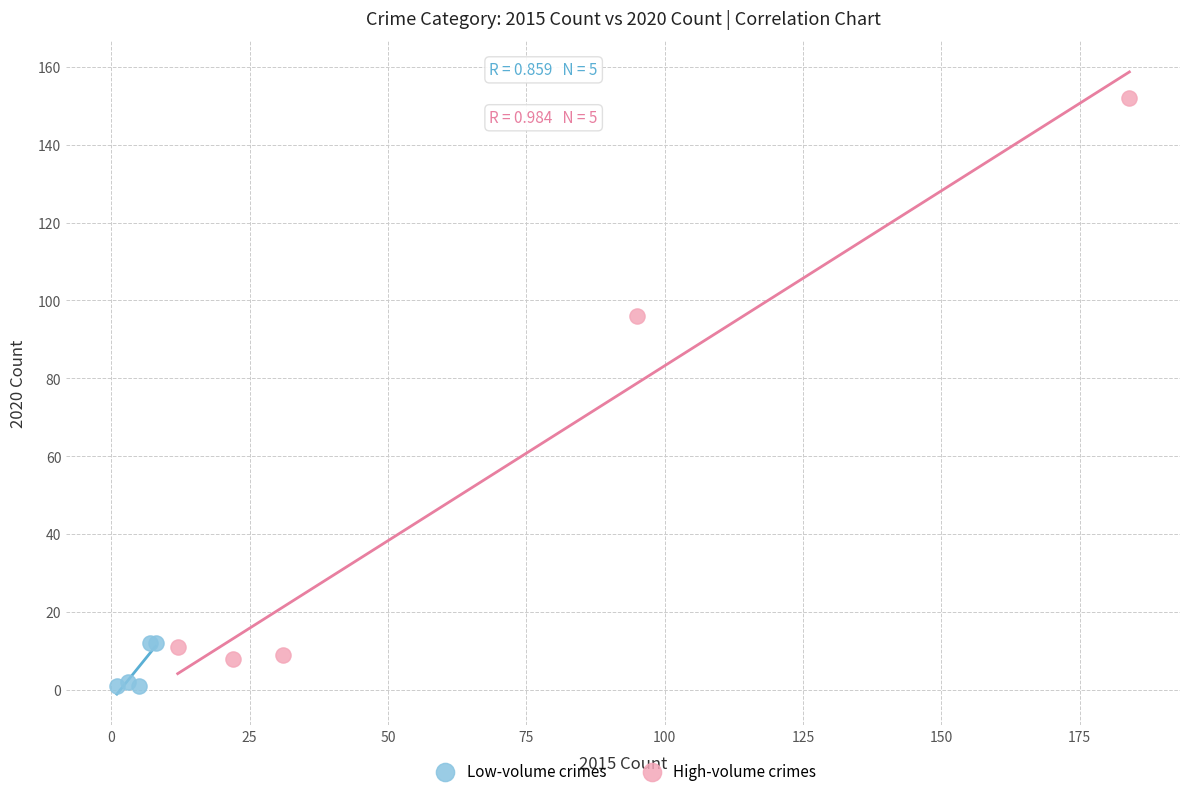

Which series contains the highest Y value?

High-volume crimes